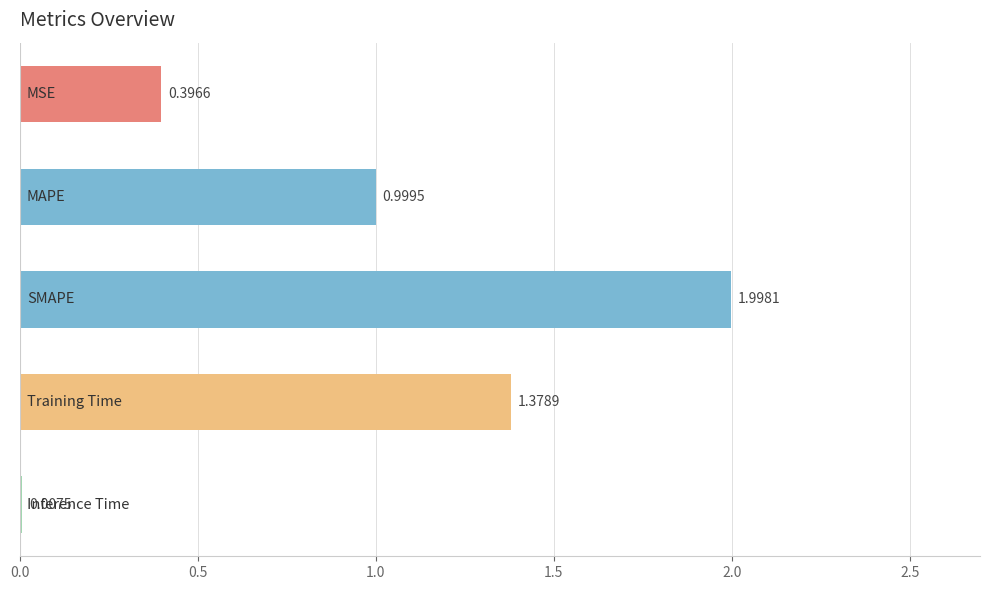

Does the chart contain stacked bars?

No